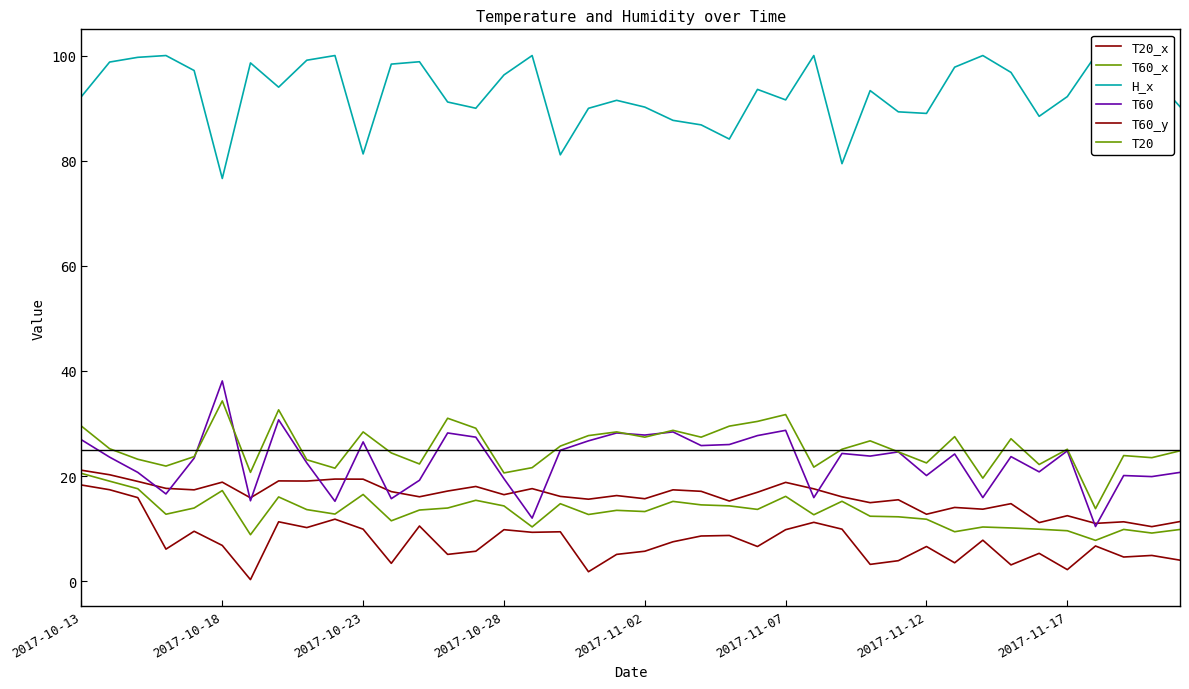

True or false: T20 and T60_x intersect in this chart.

False